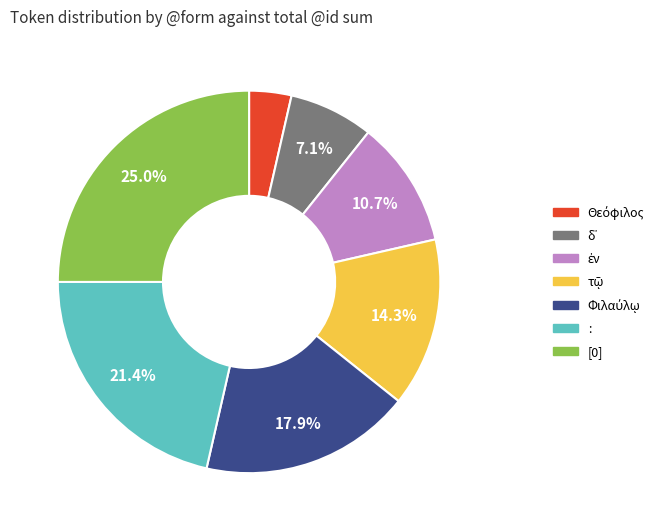

How much of the chart is everything except :?

78.6%